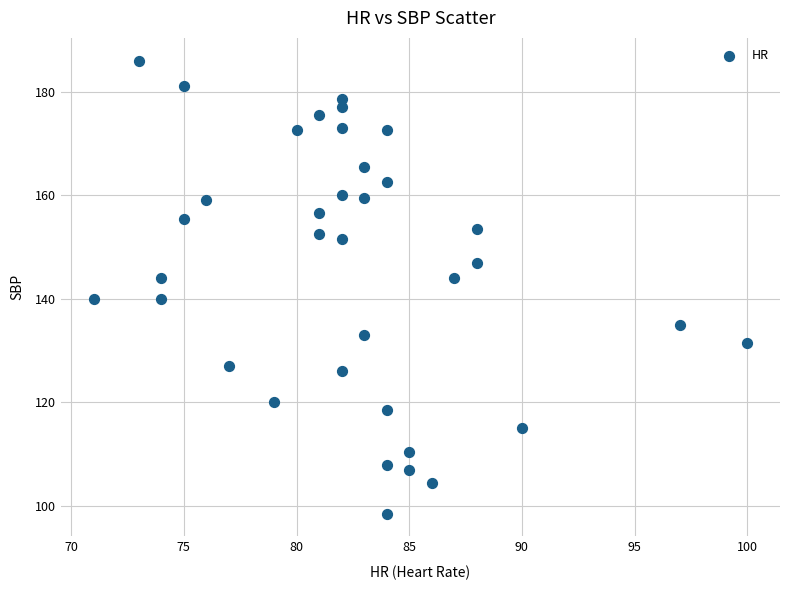

What is the range of Y values (max minus min)?

87.5